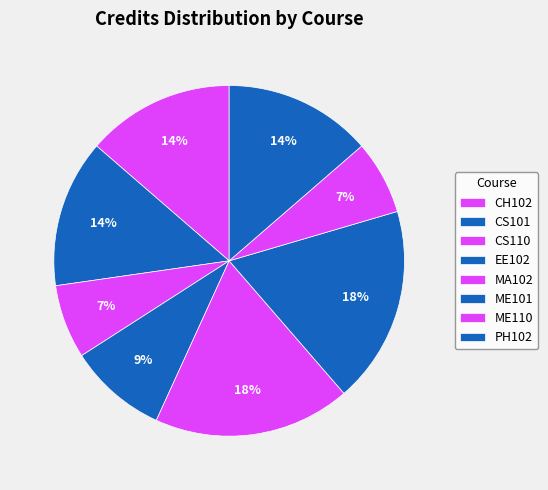

What is the change in value from CS110 to EE102?

+1